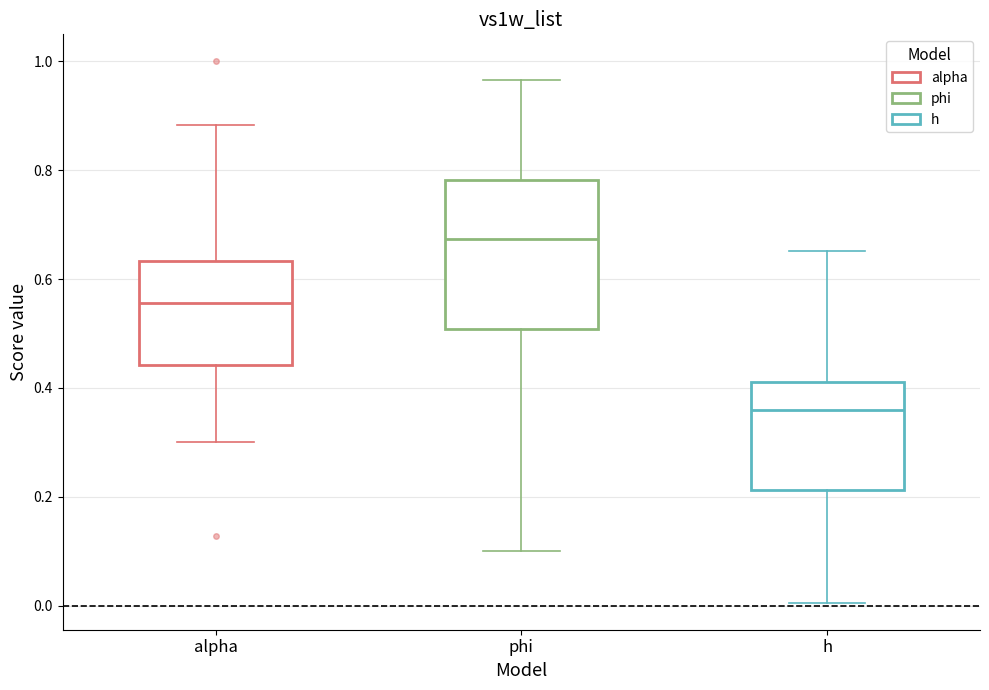

Reading left to right, transcribe this box plot: for each box, give where its median line is, the range the box spans, and where its two whiskers end, as read against the y-axis. The values are not printed on the chart, so give them approximately, as read against the axis.

alpha: median 0.56, box 0.44 to 0.64, whiskers 0.30 to 0.88
phi: median 0.68, box 0.50 to 0.78, whiskers 0.10 to 0.96
h: median 0.36, box 0.22 to 0.42, whiskers 0.00 to 0.66